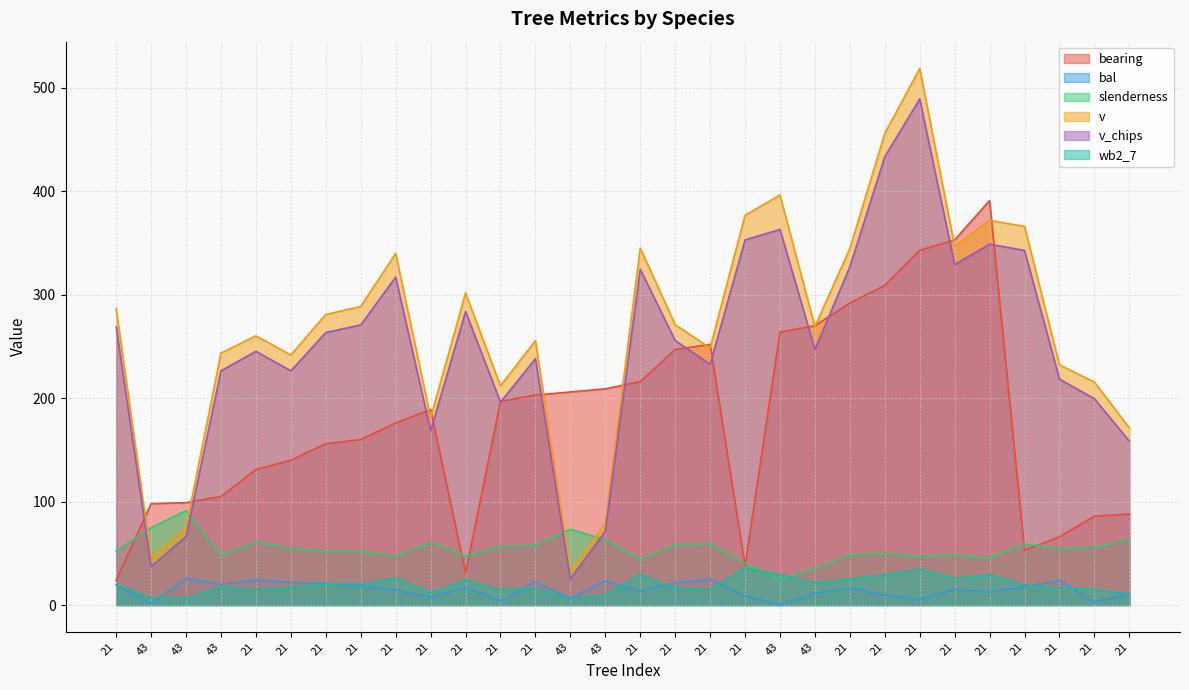

Count the number of categories in the chart.

30